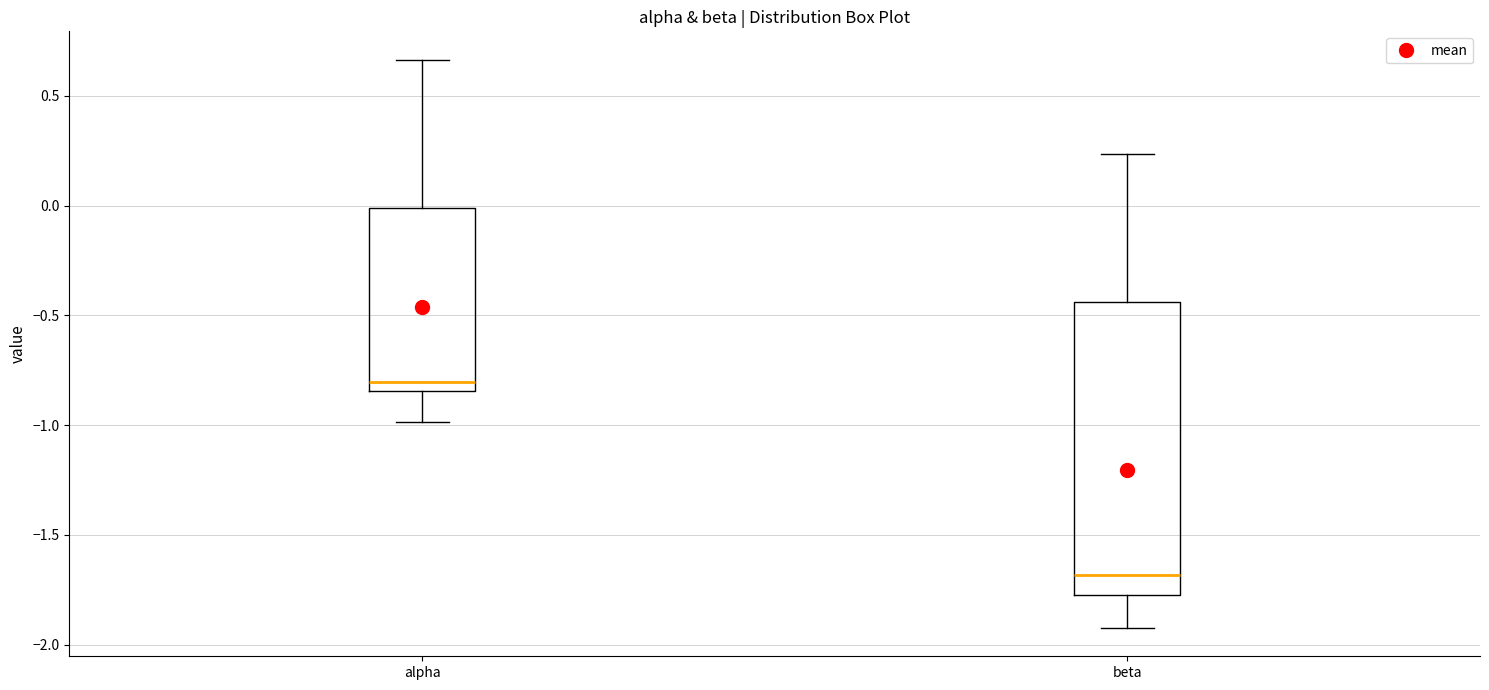

Comparing the boxes themselves (not the whiskers), which one is the tallest?

beta